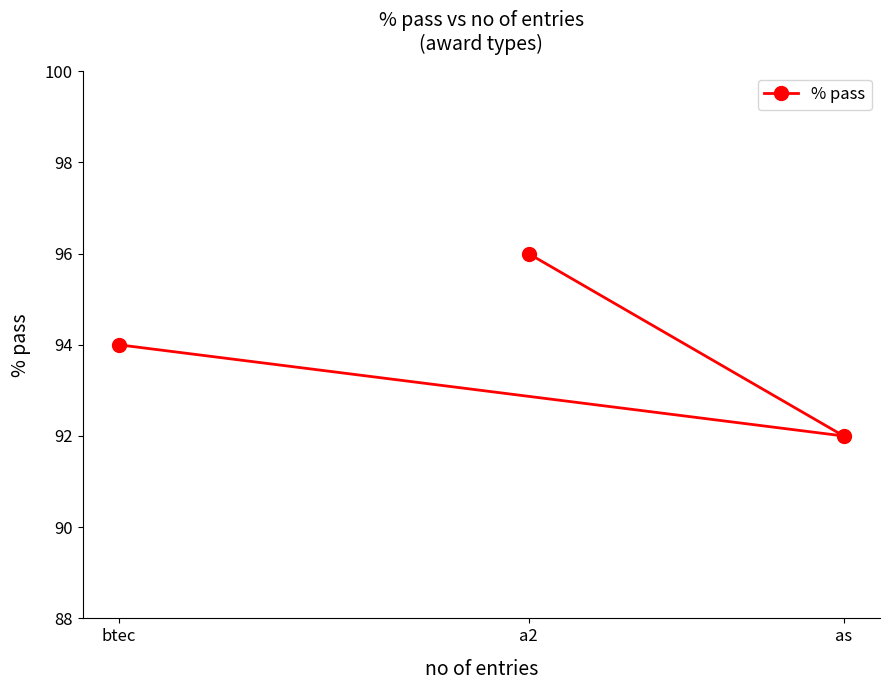

Reading left to right, list all the values displayed in this chart.

btec=94	a2=96	as=92